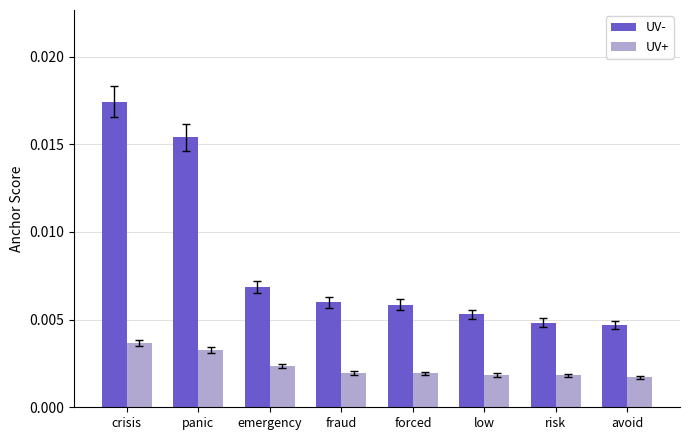

At which category is the sum across all series the highest?

crisis